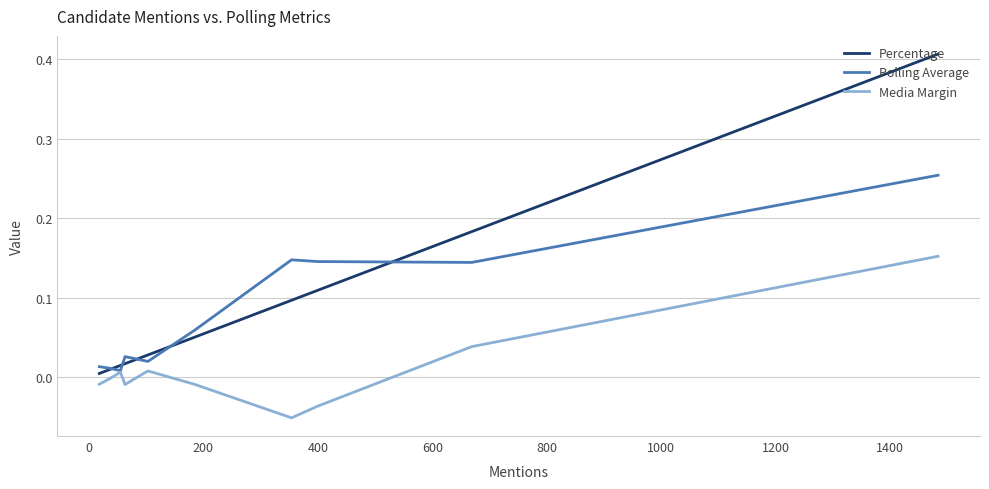

List the series in order of their peak value, lowest first.

Media Margin, Polling Average, Percentage